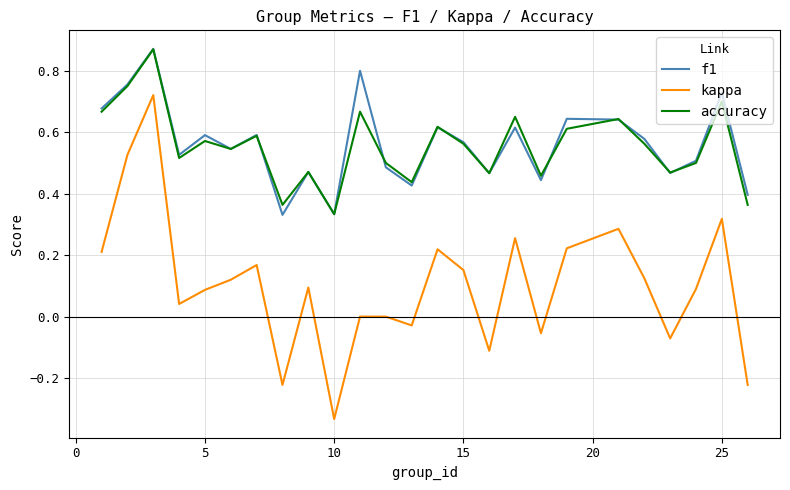

True or false: accuracy and kappa cross at least once.

False